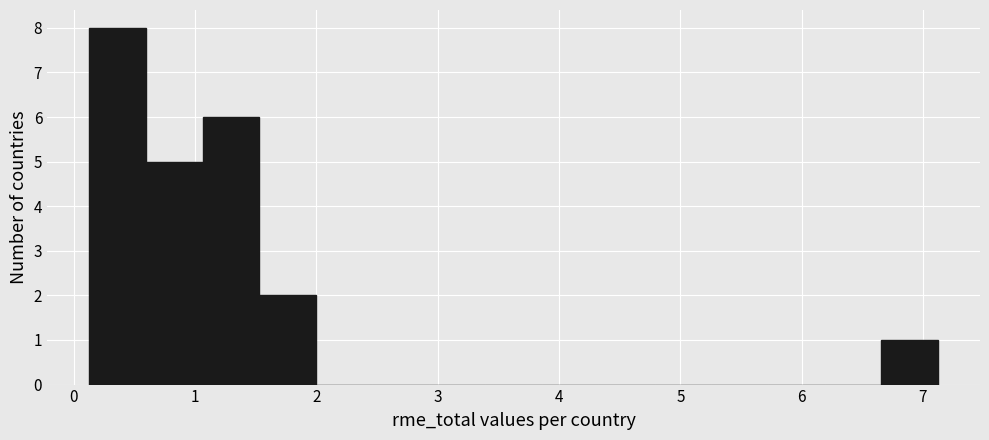

Over which range of the x-axis is the bar tallest?

0.1 to 0.6